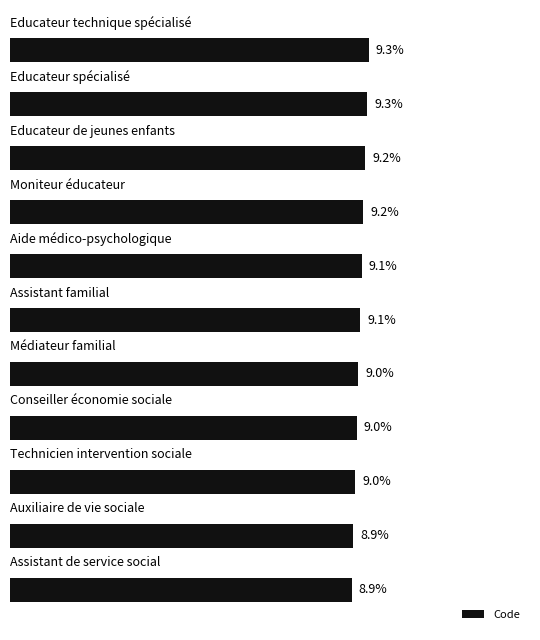

Are the bars horizontal?

Yes